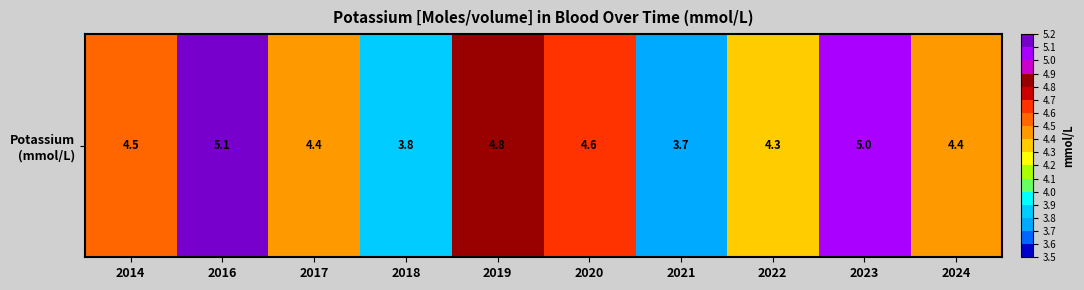

At which label does the data first exceed 4?

2014